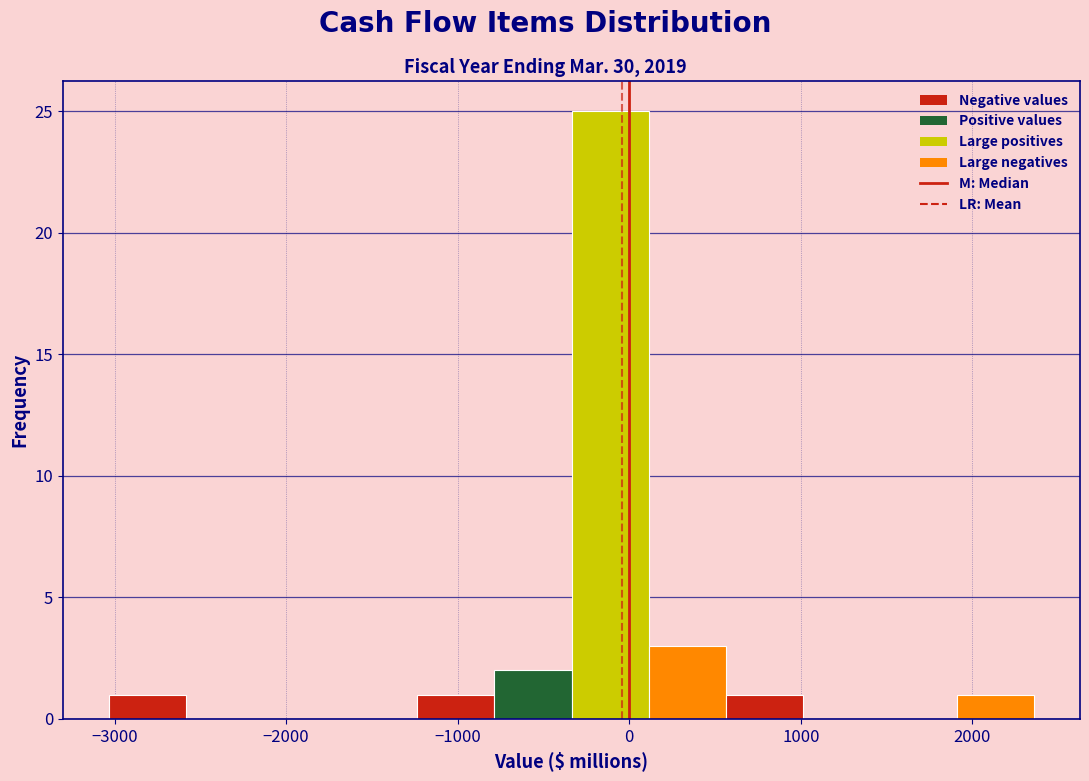

Reading left to right, transcribe this chart: for each bar, give the range it covers on the x-axis and its height. Neither the bar edges nor the heights are printed on the chart, so give them approximately, as read against the axes.

-3000 to -2600: 1
-2600 to -2100: 0
-2100 to -1700: 0
-1700 to -1200: 0
-1200 to -800: 1
-800 to -300: 2
-300 to 100: 25
100 to 600: 3
600 to 1000: 1
1000 to 1500: 0
1500 to 1900: 0
1900 to 2400: 1